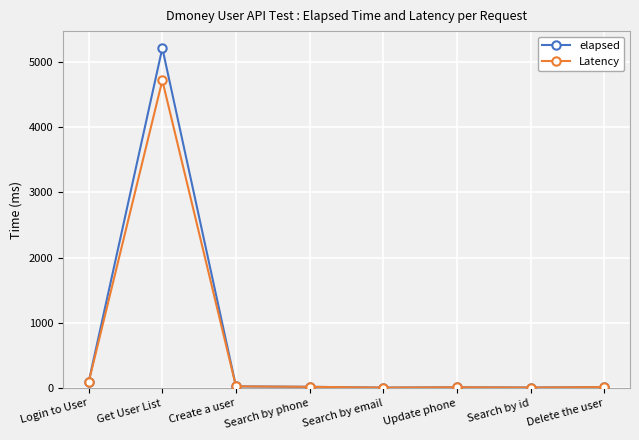

How many categories are shown in the chart?

8